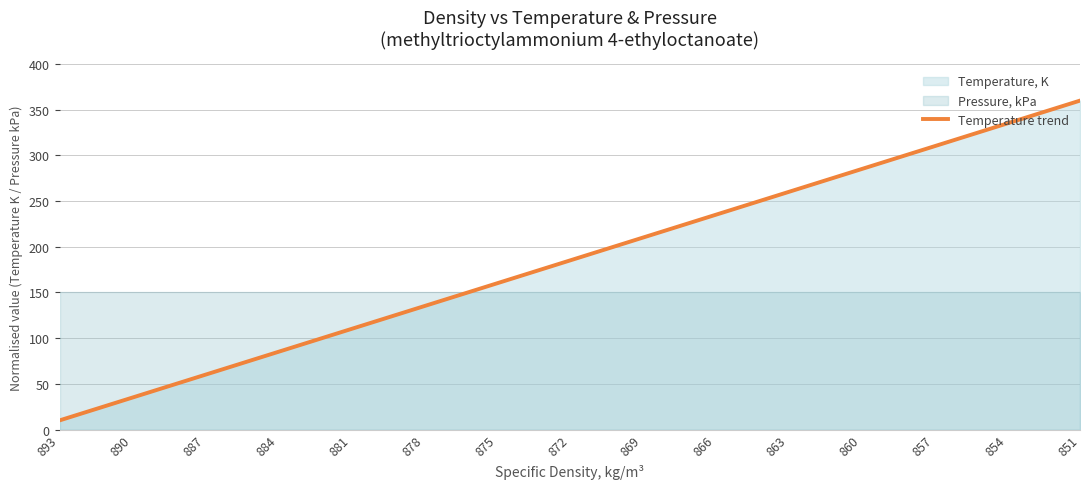

True or false: there are more than 0 points higher than both neighbors.

False